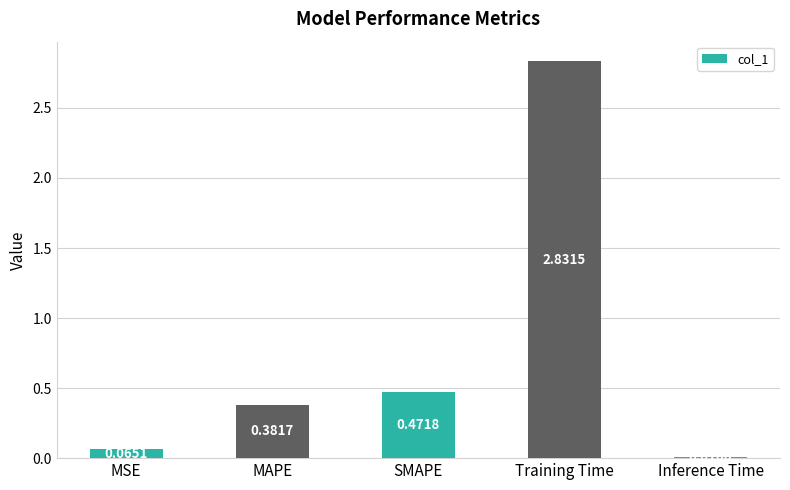

At which label is the value closest to 1?

SMAPE